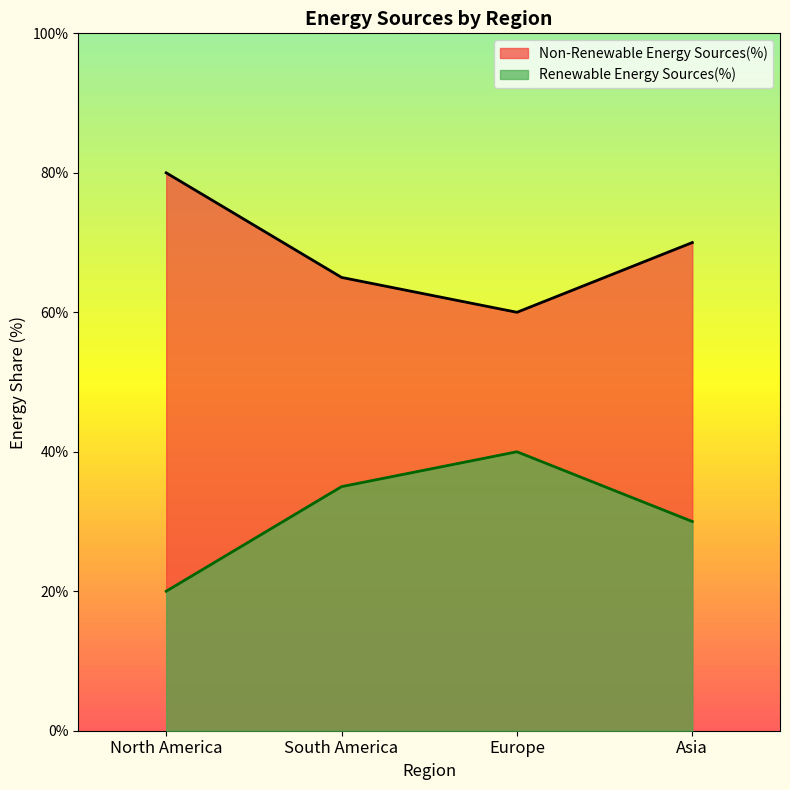

What are all the series names shown in the legend?

Non-Renewable Energy Sources(%), Renewable Energy Sources(%)